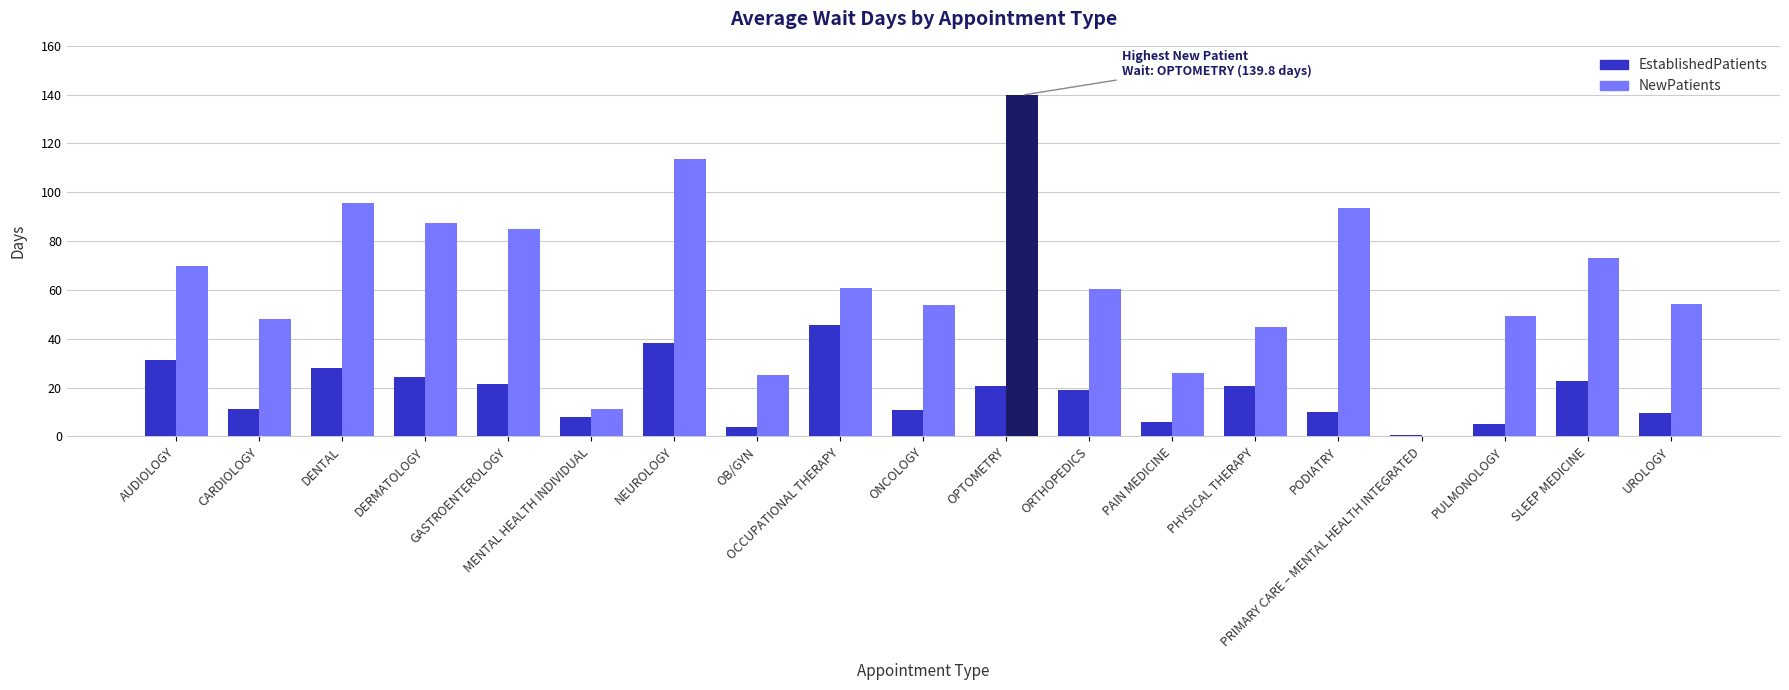

How many series are shown in this chart?

2